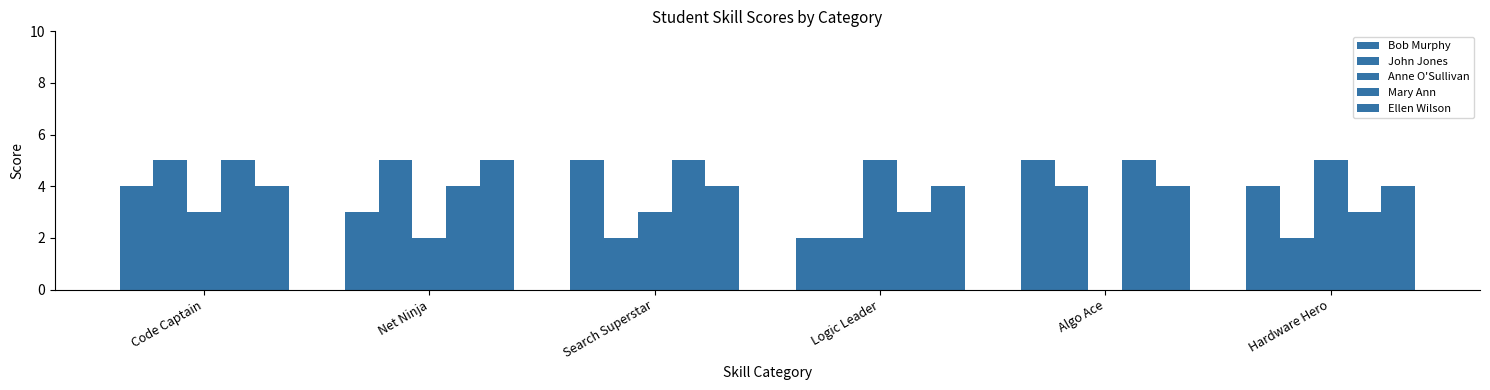

Are the bars horizontal?

No